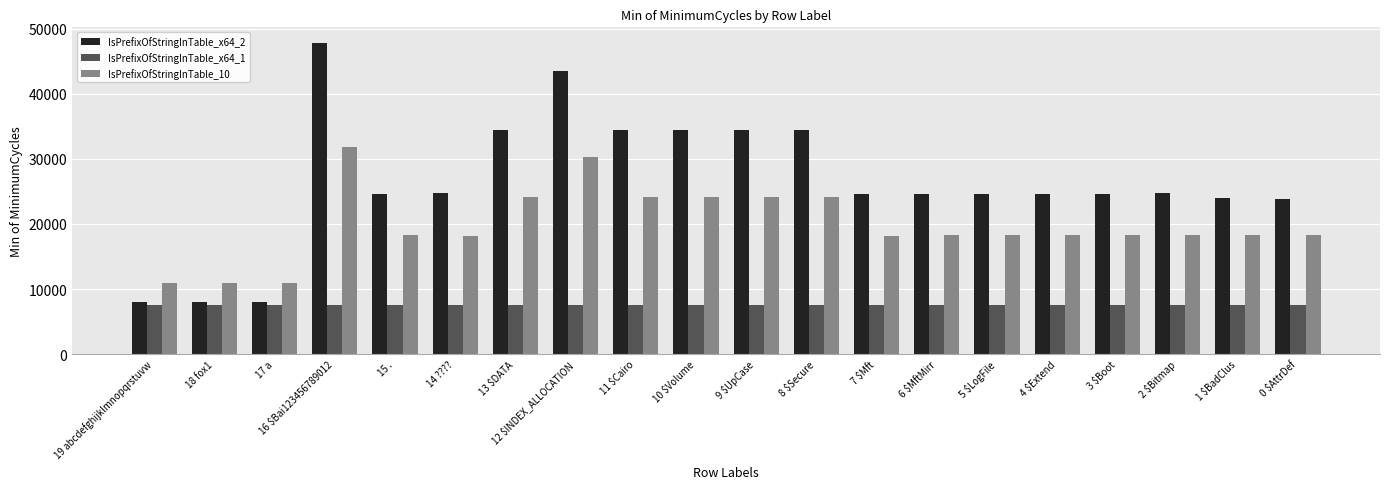

What is the value of the IsPrefixOfStringInTable_x64_1 bar at the 1st from the left?

7486